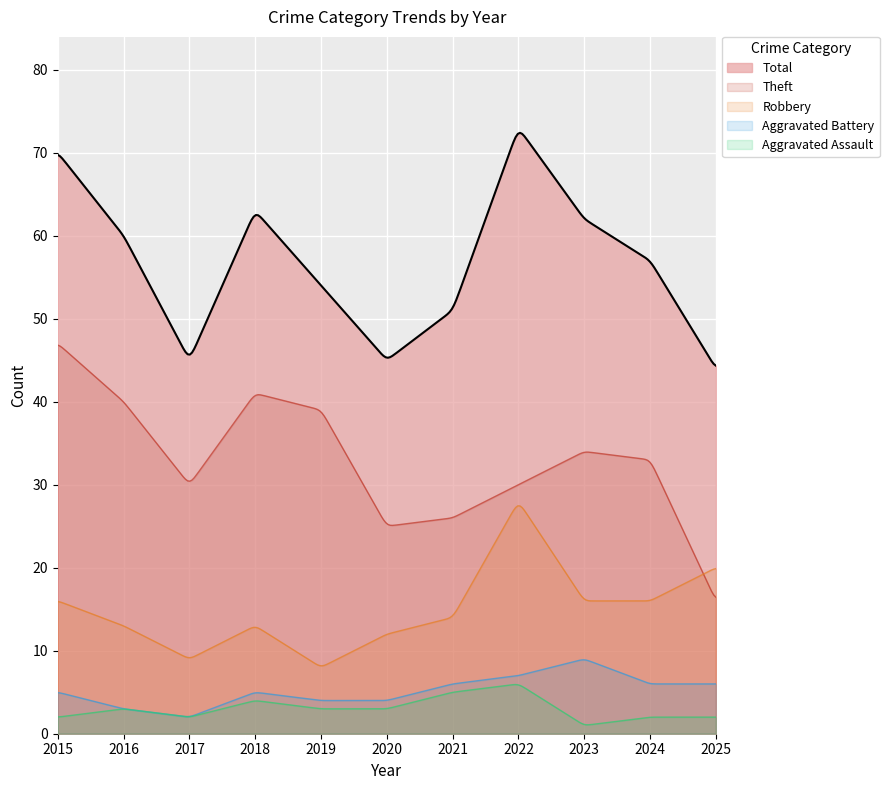

What is the value of the Aggravated Assault point at the 3rd from the left?

2